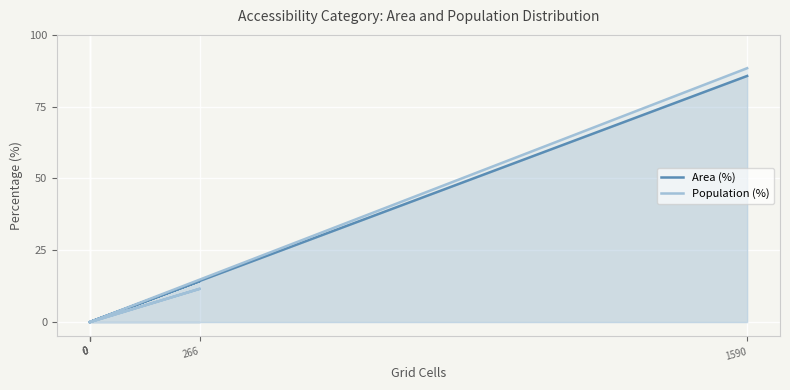

How many lines are shown in the chart?

2